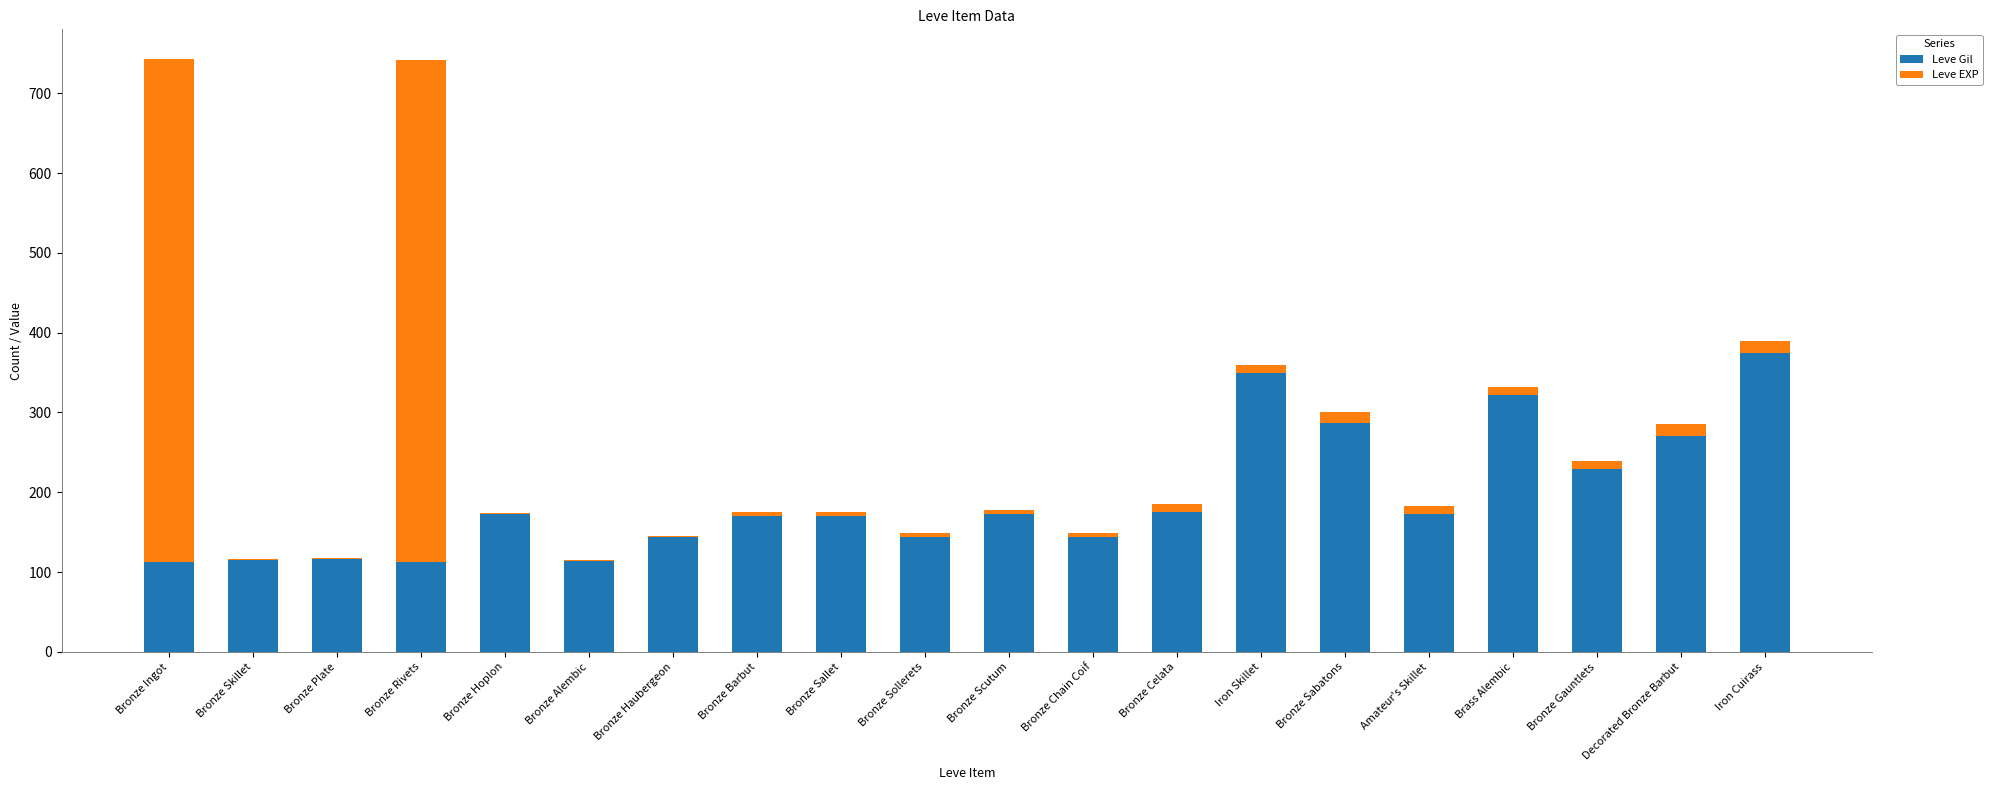

The Leve Gil series shows 258 at Bronze Sollerets. True or false?

False